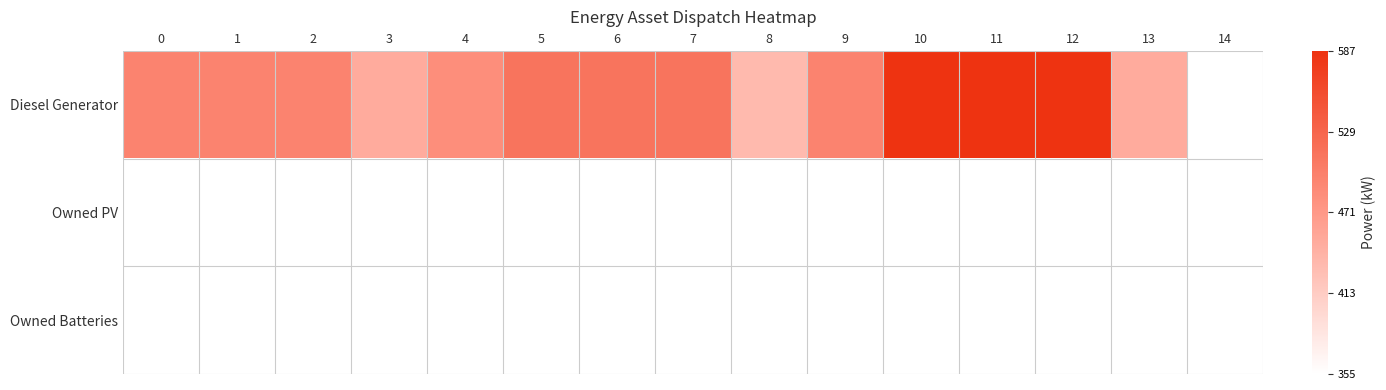

List the series in order of their peak value, lowest first.

Owned PV, Owned Batteries, Diesel Generator